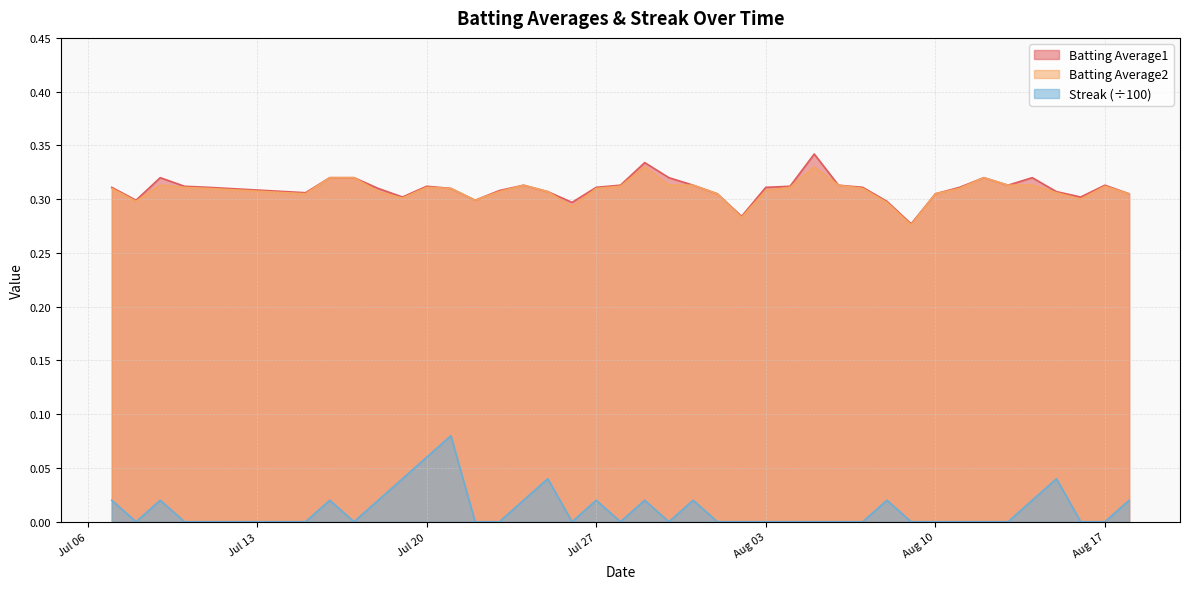

At which category does Batting Average2 reach its first local valley?

2010-07-08